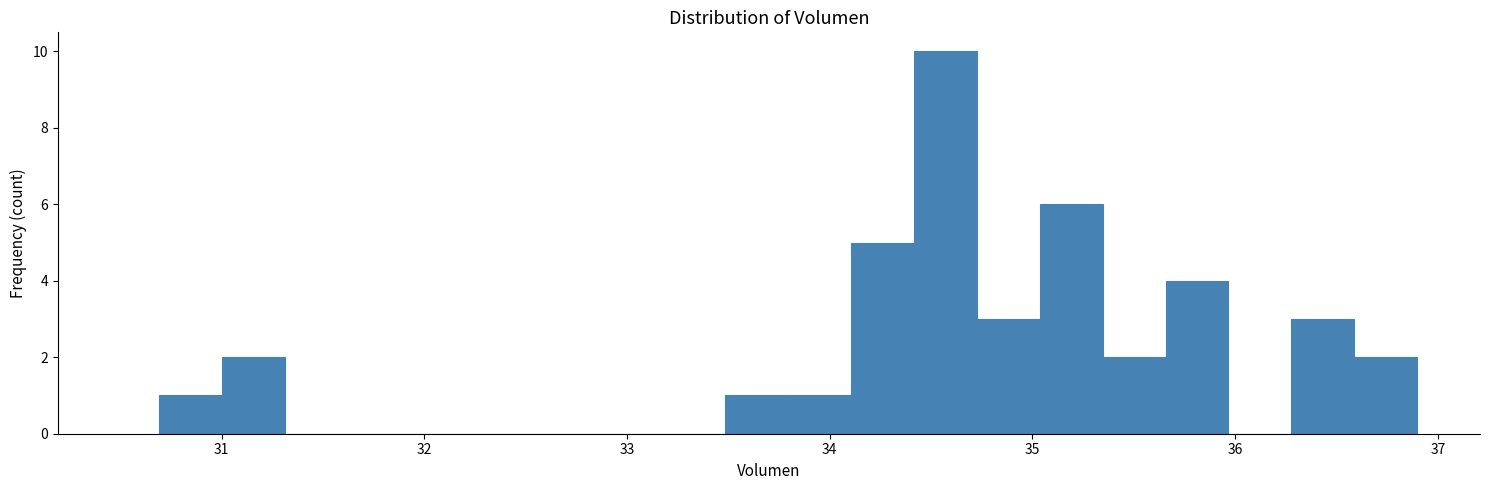

Around what value on the x-axis is the tallest bar? Give the approximate position of its centre, as read against the axis.

34.6